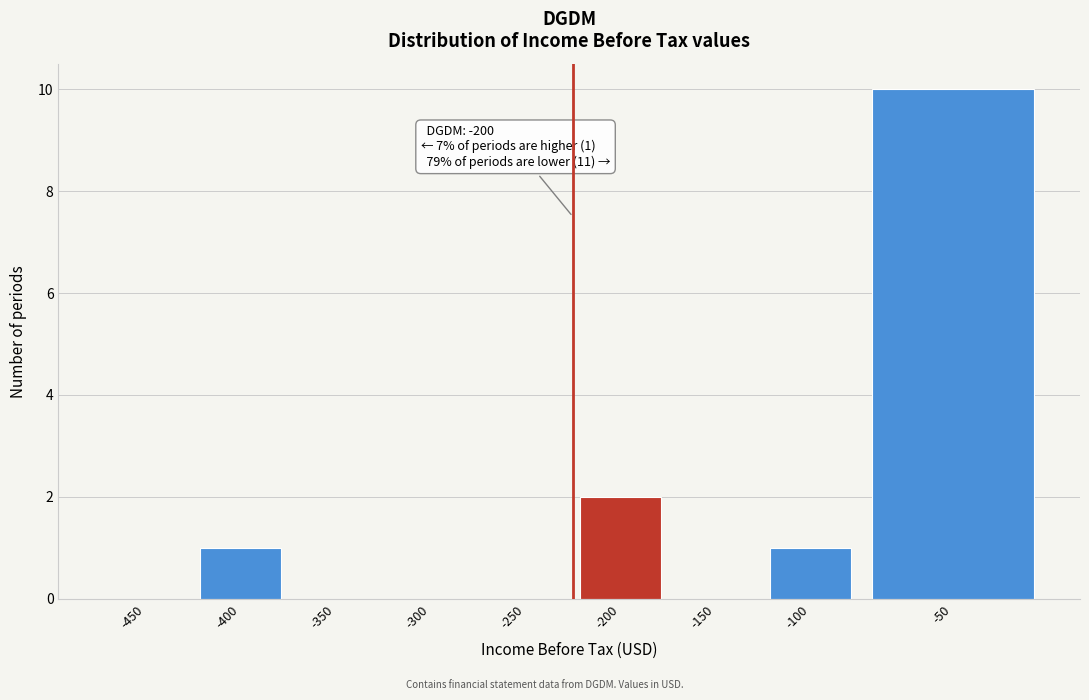

Reading left to right, list all the values displayed in this chart.

-450=0	-400=1	-350=0	-300=0	-250=0	-200=2	-150=0	-100=1	-50=10